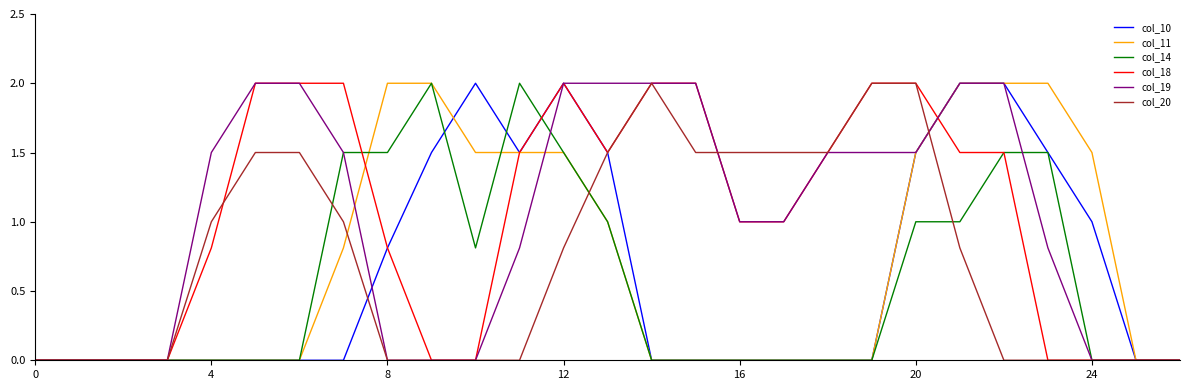

At which label is col_19 closest to 1?

16